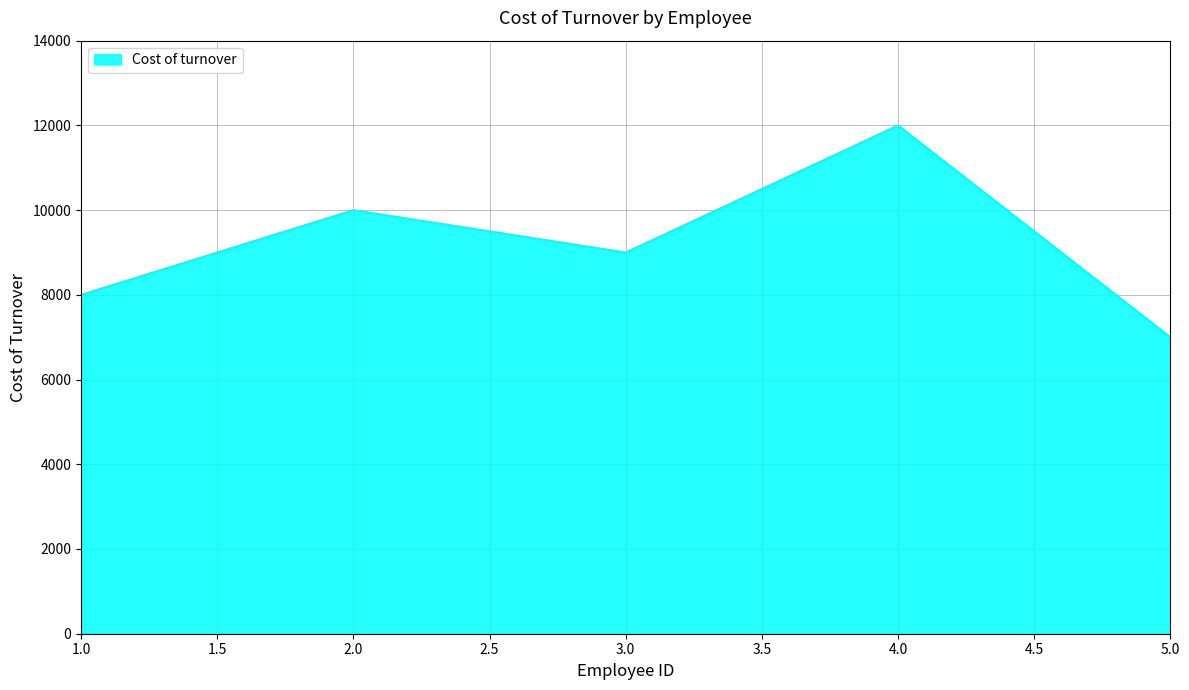

At which category does the data reach its first local valley?

3.0